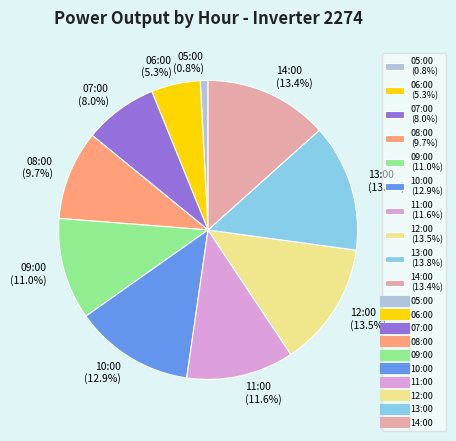

How many segments does this pie chart have?

10